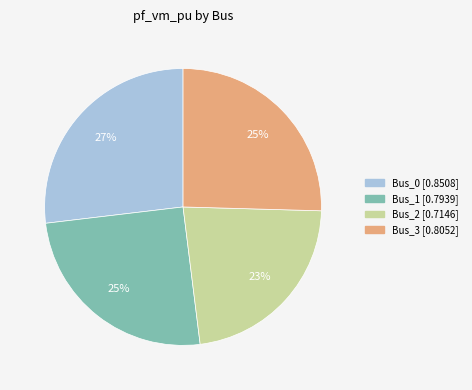

To the nearest percent, what is the average slice percentage?

25%